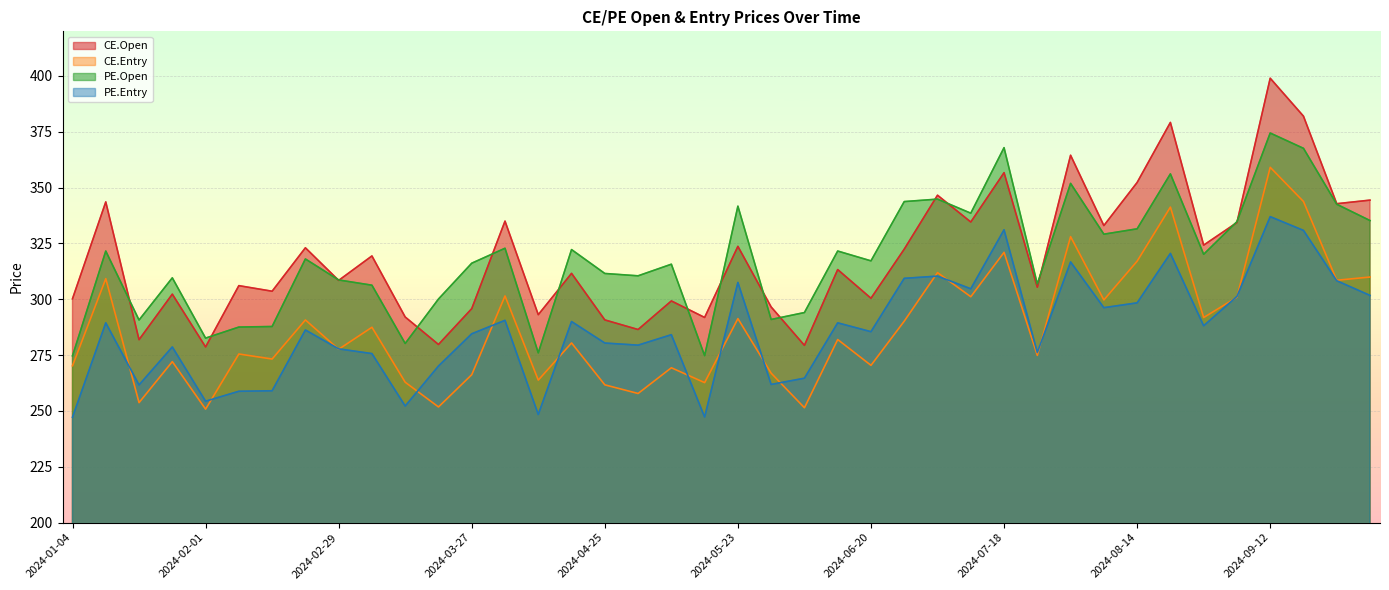

Reading right to left, extract all data points from this chart.

CE.Open: 344.4	342.8	382.0	399.0	334.4	324.2	379.2	352.3	333.0	364.5	305.4	356.7	334.6	346.6	322.4	300.4	313.3	279.4	296.6	323.7	291.9	299.2	286.4	290.8	311.6	293.1	335.0	295.8	279.8	292.1	319.4	308.4	323.1	303.6	306.1	278.6	302.3	281.9	343.6	300.2
CE.Entry: 310.0	308.5	343.8	359.1	300.9	291.8	341.3	317.1	299.7	328.1	274.9	321.0	301.1	311.9	290.2	270.4	282.0	251.4	266.9	291.3	262.7	269.3	257.8	261.7	280.4	263.8	301.5	266.2	251.8	262.8	287.5	277.6	290.7	273.2	275.5	250.8	272.1	253.7	309.2	270.2
PE.Open: 335.2	342.6	367.6	374.4	334.8	320.1	356.1	331.6	329.1	351.9	306.9	367.9	338.6	344.9	343.8	317.2	321.6	294.1	290.9	341.7	274.8	315.7	310.5	311.6	322.2	276.0	322.9	316.1	300.1	280.2	306.3	308.6	318.1	287.8	287.6	282.6	309.6	290.7	321.6	274.6
PE.Entry: 301.7	308.3	330.8	337.0	301.3	288.1	320.5	298.4	296.2	316.7	276.2	331.1	304.7	310.4	309.4	285.5	289.4	264.6	261.9	307.5	247.3	284.1	279.4	280.4	290.0	248.4	290.6	284.5	270.1	252.2	275.7	277.8	286.2	259.0	258.8	254.3	278.6	261.6	289.4	247.2